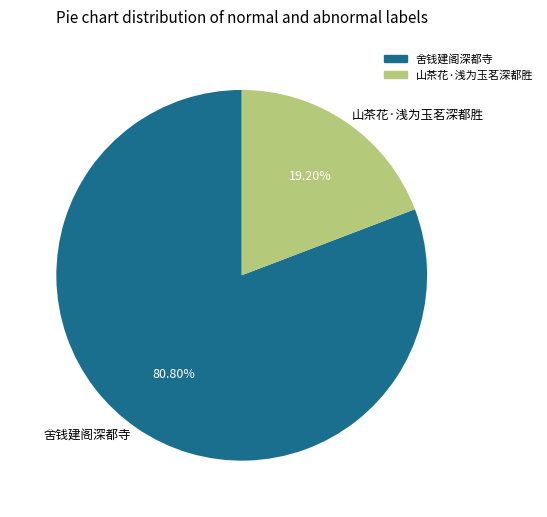

Rank the categories by value from lowest to highest.

山茶花·浅为玉茗深都胜, 舍钱建阁深都寺